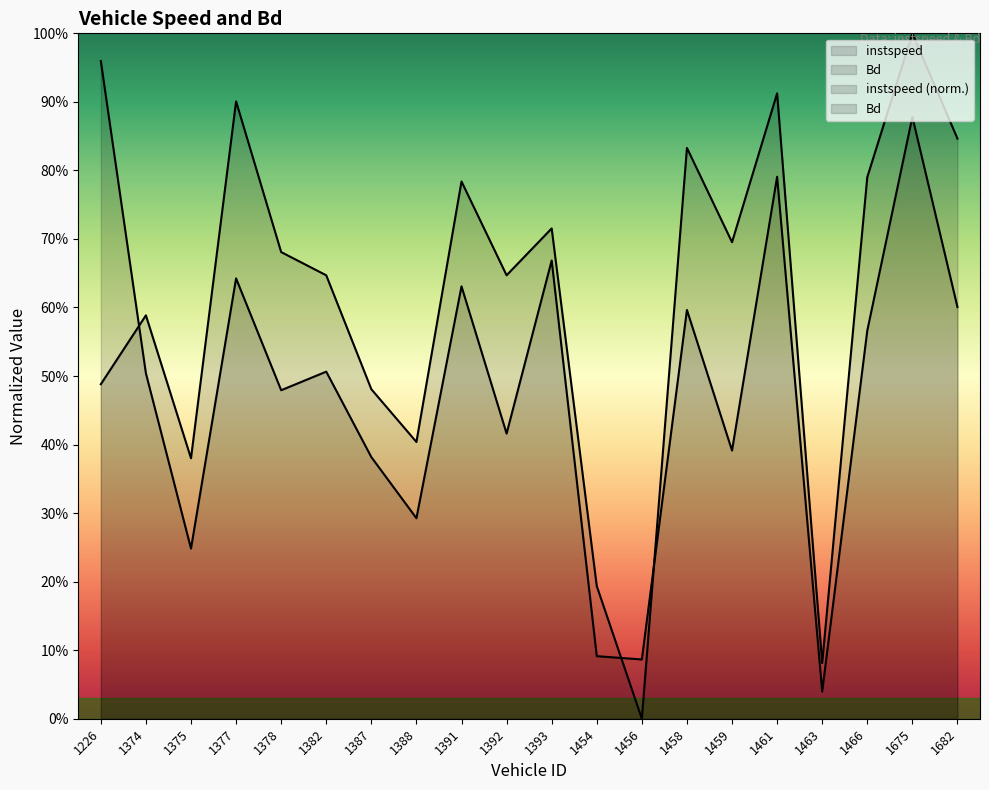

How many data points does each series have?

20